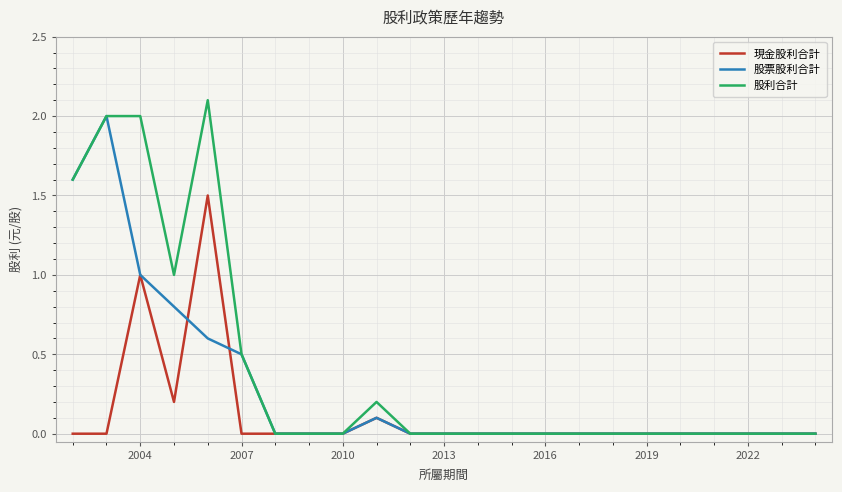

What is the maximum value shown in the chart?

2.1